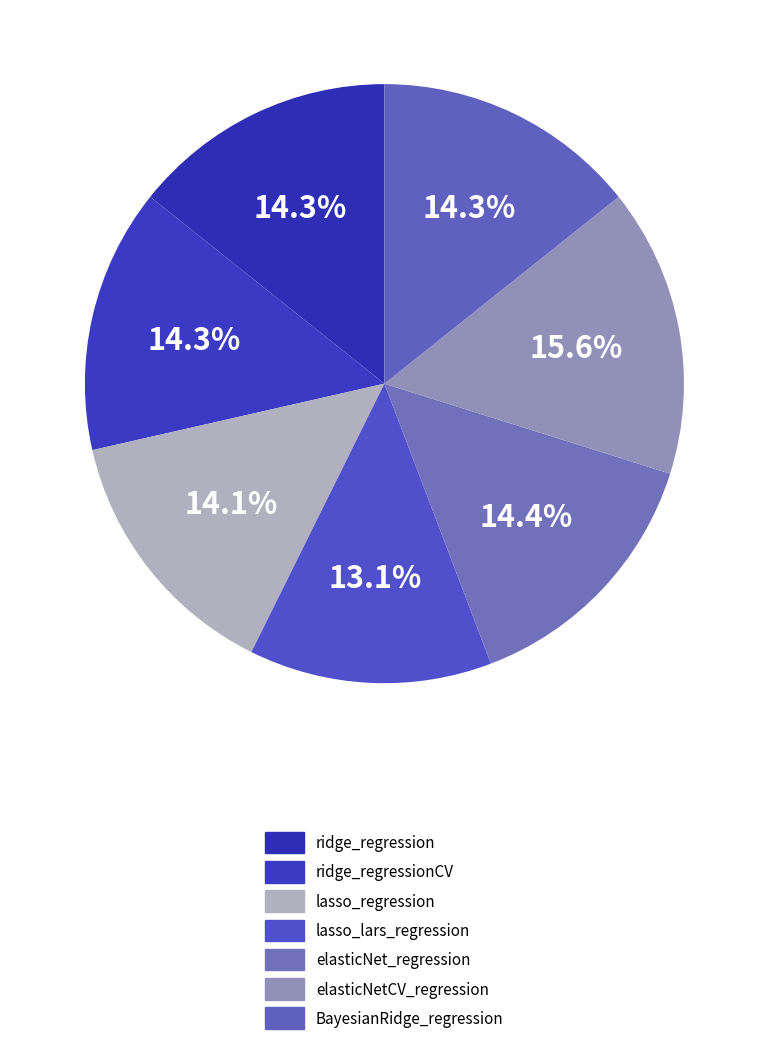

How many segments does this pie chart have?

7